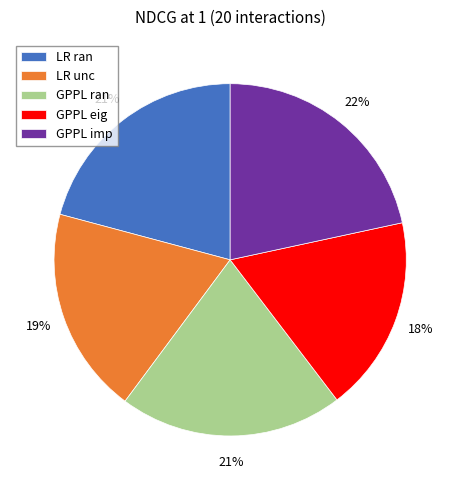

Combined, do LR ran and GPPL imp account for over 50%?

No